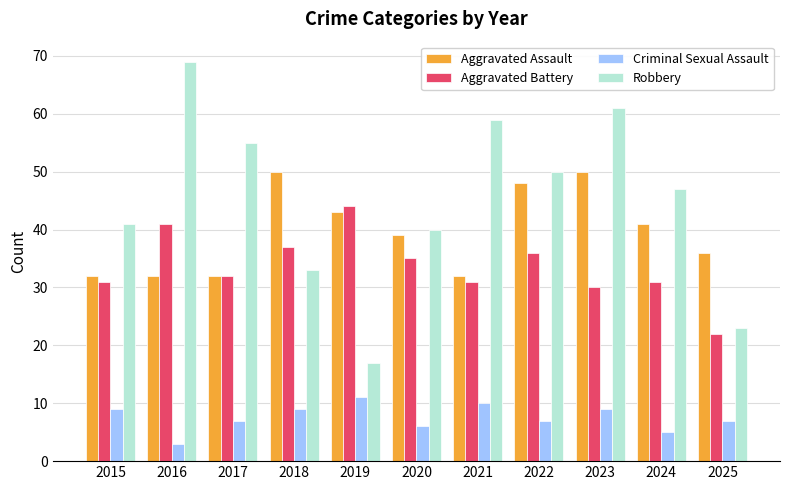

How many bars are there in each group?

4